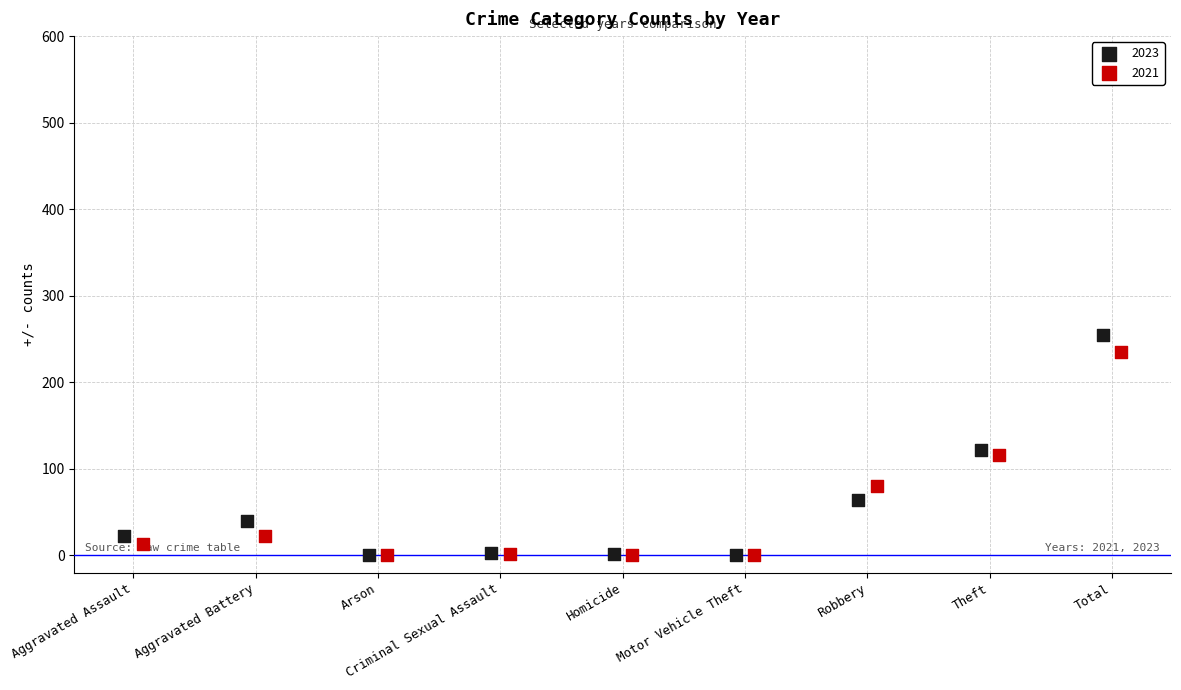

Which series reaches the maximum Y coordinate?

2023